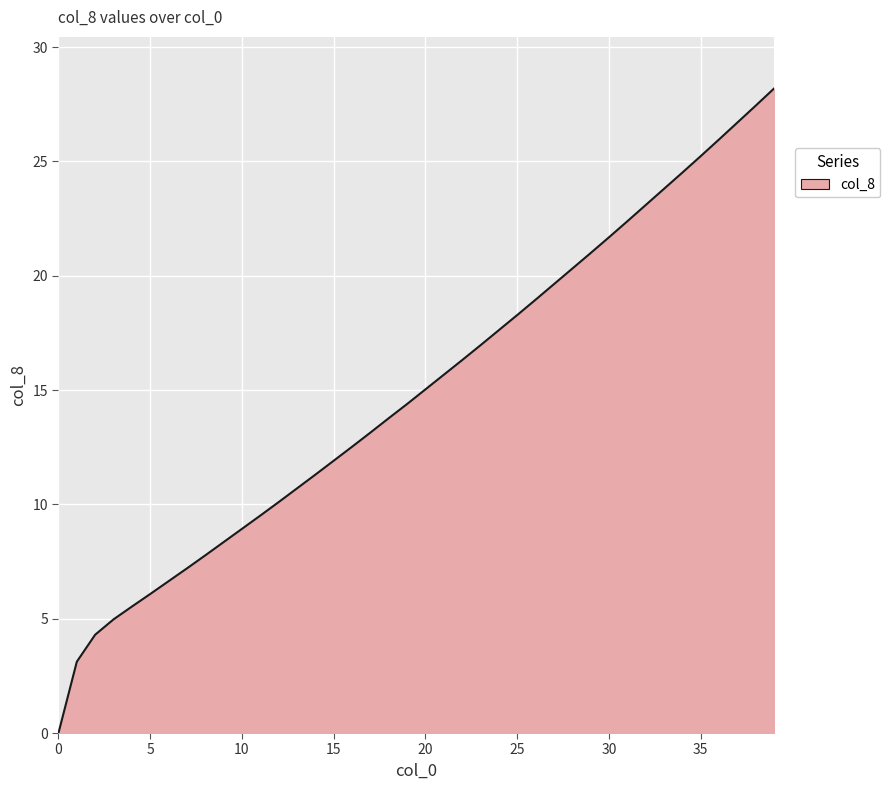

What is the maximum value shown in the chart?

28.2